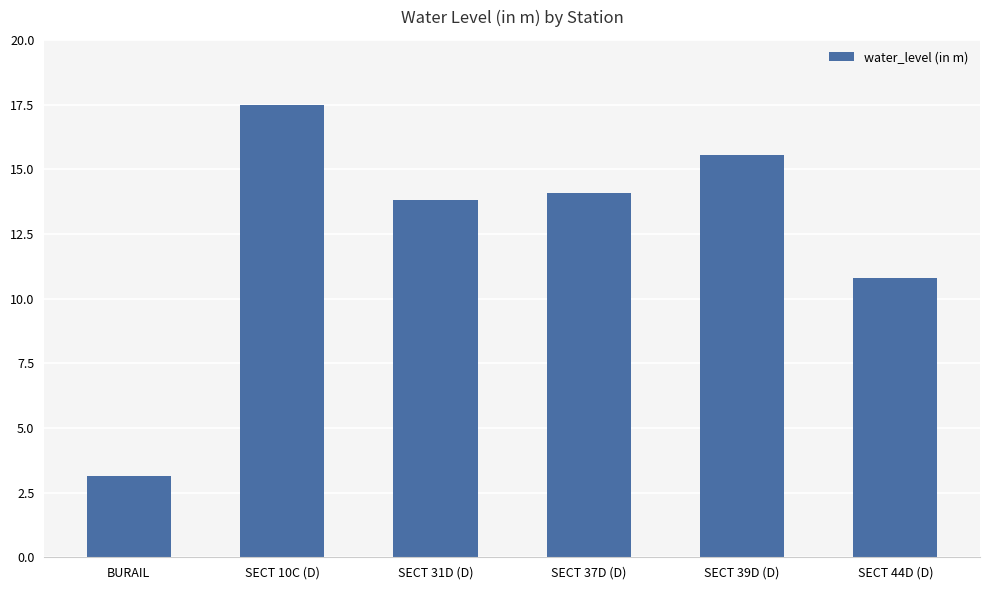

Which label corresponds to the smallest value in the chart?

BURAIL